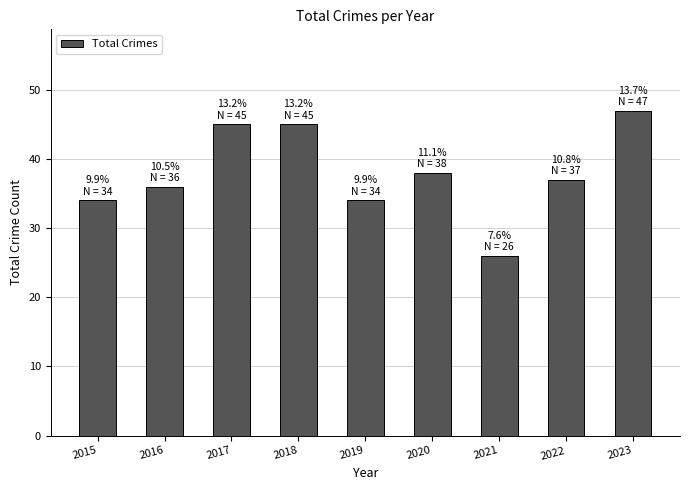

Between 2021 and 2022, which is larger?

2022